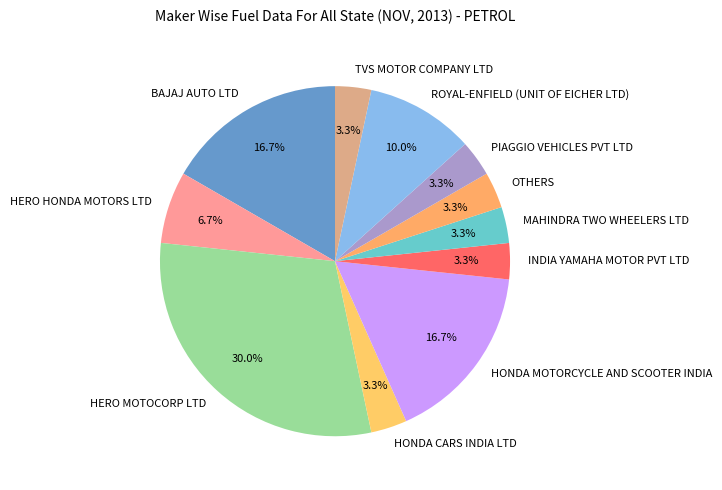

Count the number of slices in the pie.

11